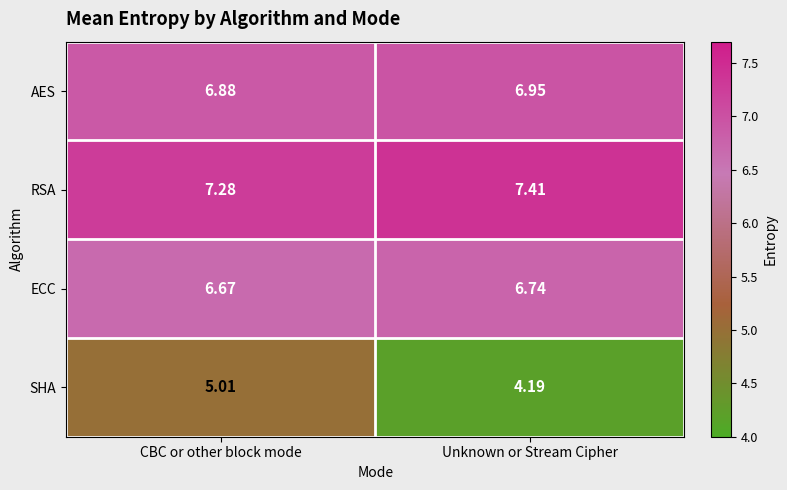

Which series has the largest range (max minus min)?

SHA